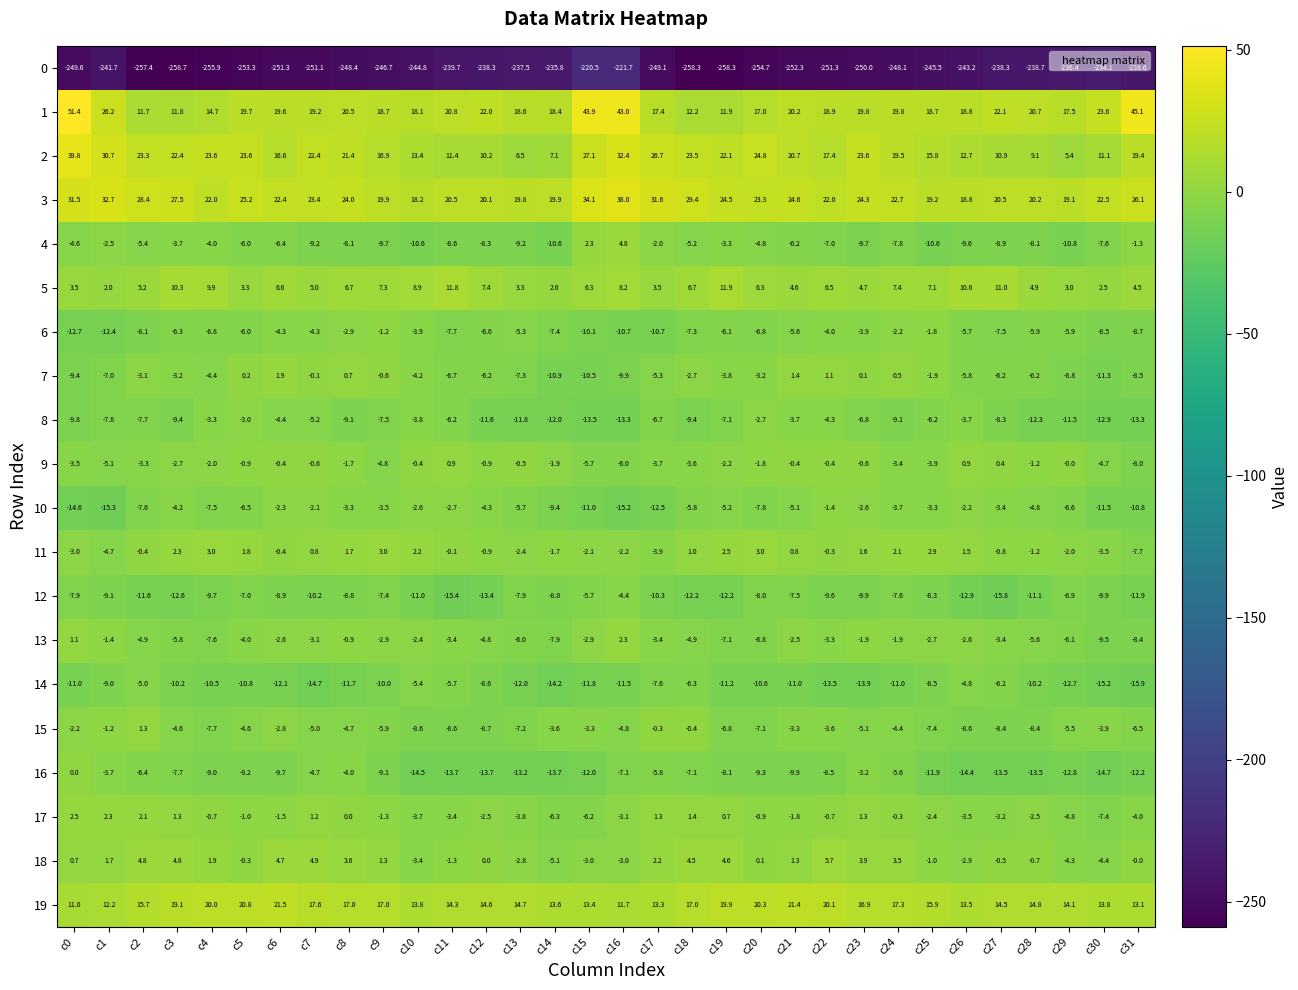

Which category has the lowest value in the 4 series?

c29